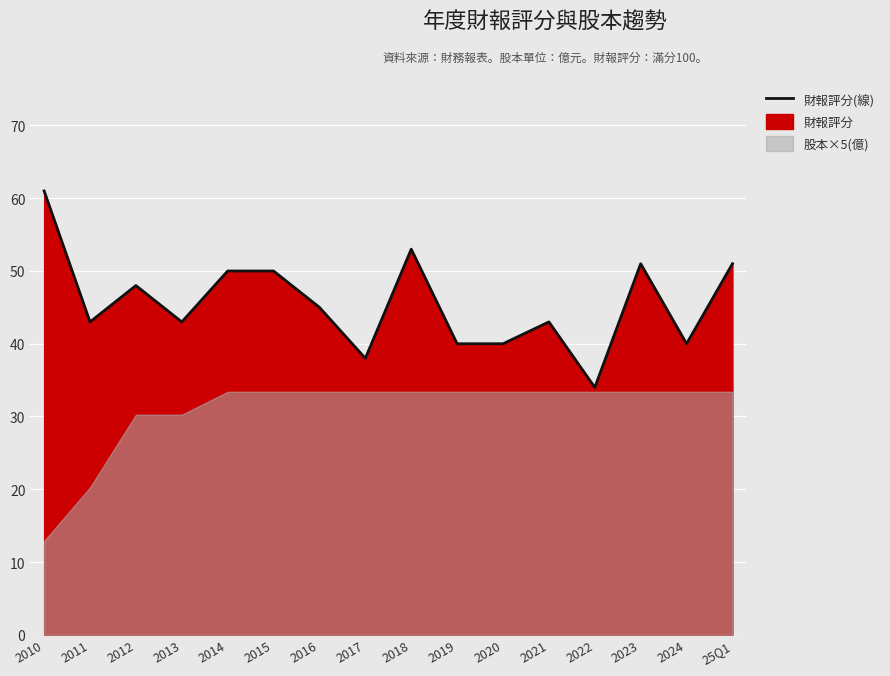

Reading left to right, transcribe all the data shown in this chart.

61	43	48	43	50	50	45	38	53	40	40	43	34	51	40	51